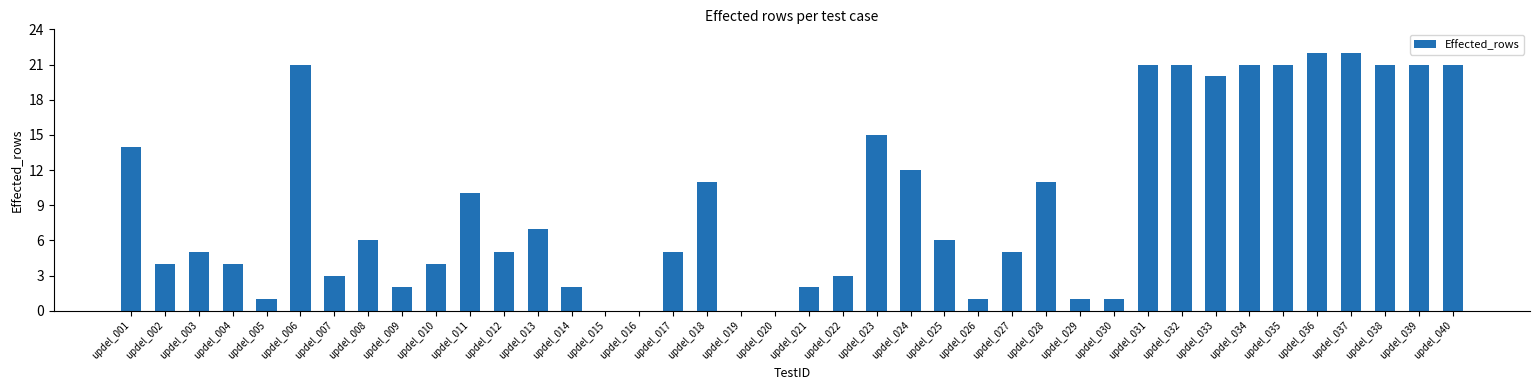

The value at updel_013 is 7. True or false?

True